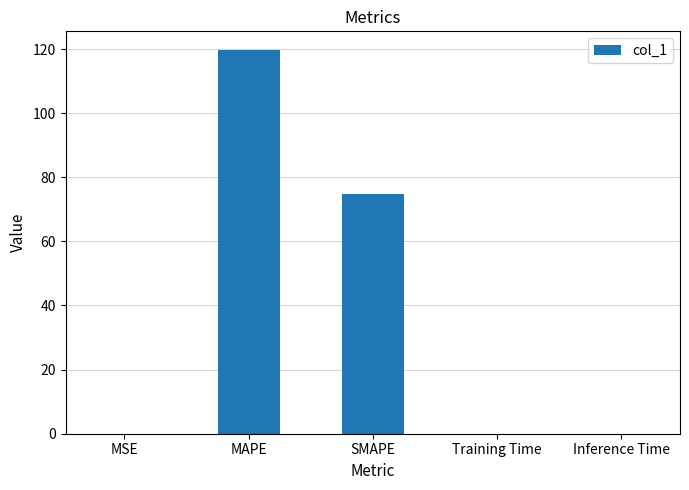

What is the sum of all values?

194.4